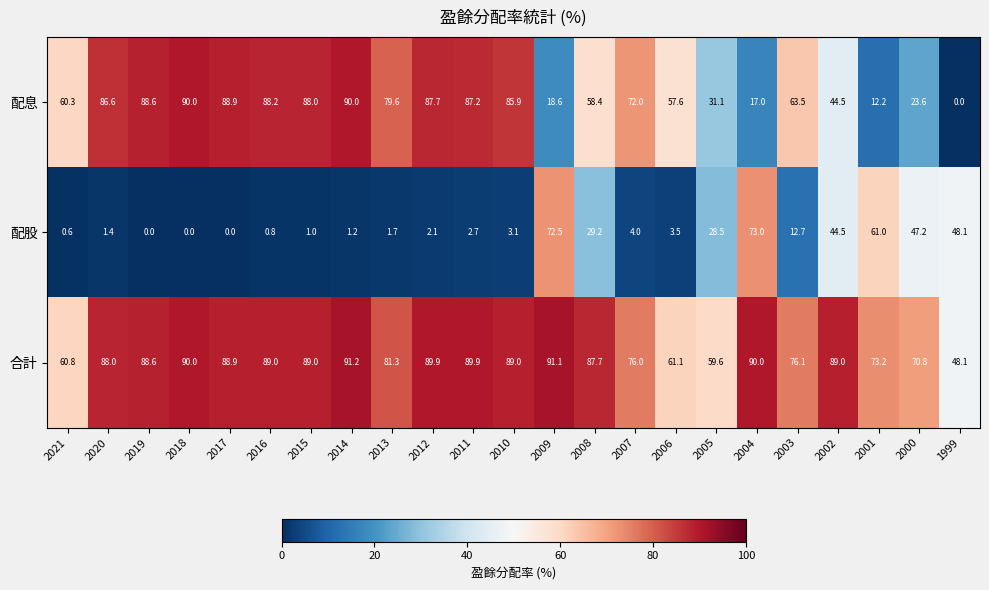

List the series in order of their peak value, highest first.

合計, 配息, 配股